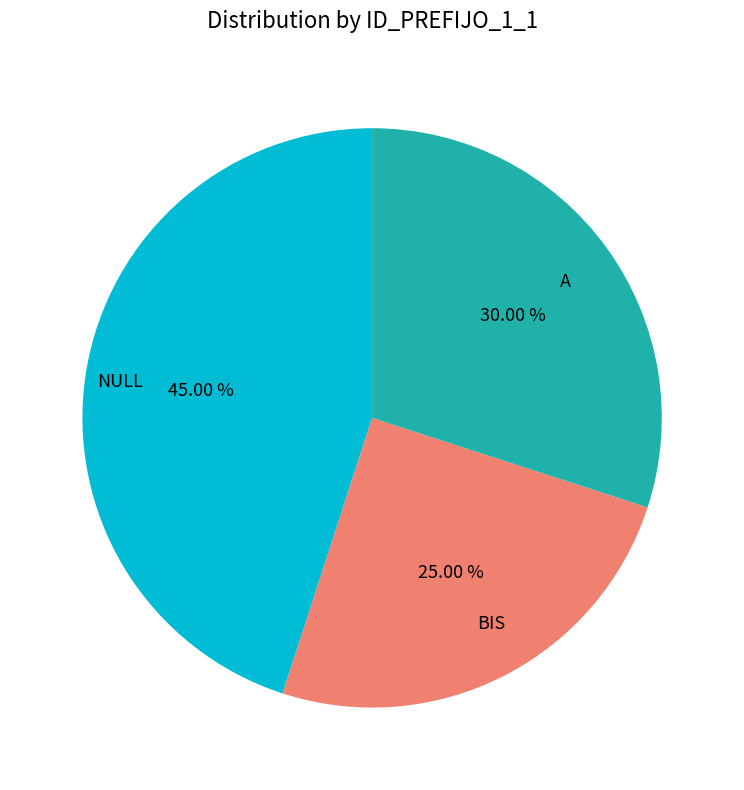

To the nearest percent, what portion does A represent?

30%